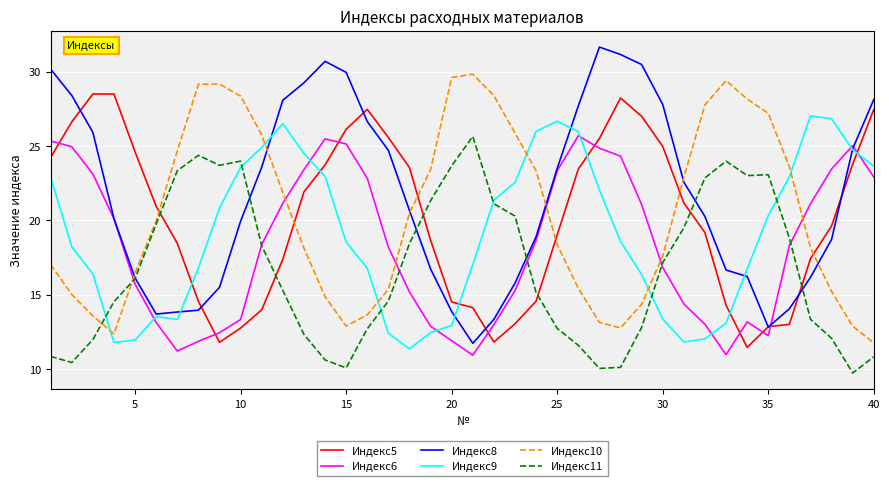

Count the number of data series in this chart.

6